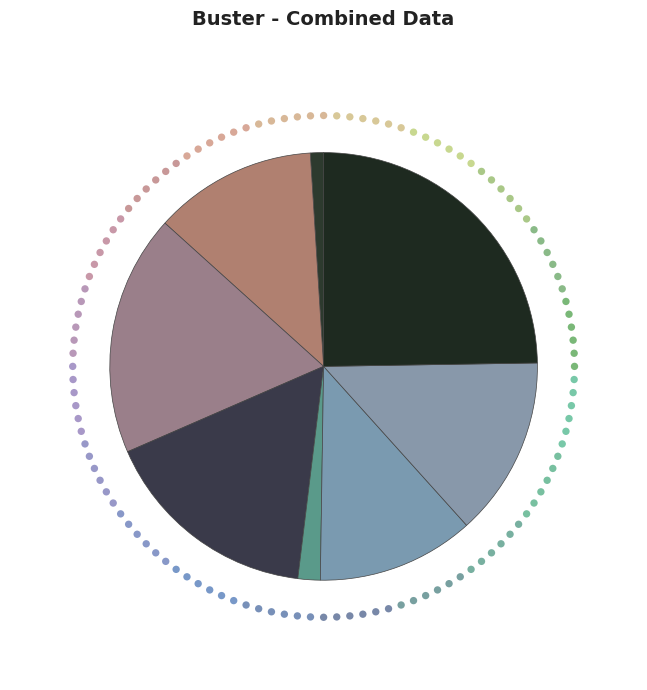

Combined, what portion of the pie is Stone Outside Dan Murphy's Door, The (7) and Reaper, The (1)?

38.3%